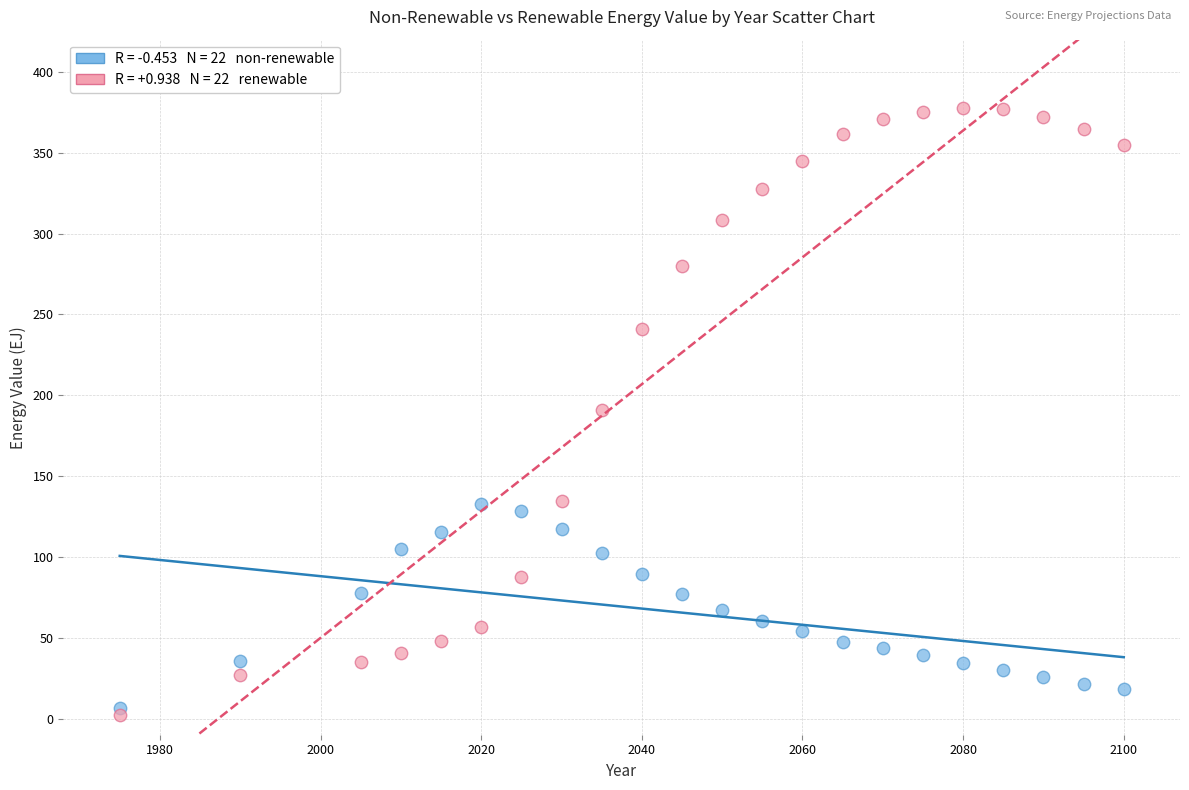

Across all data points, what is the range of X values (max minus min)?

125.0